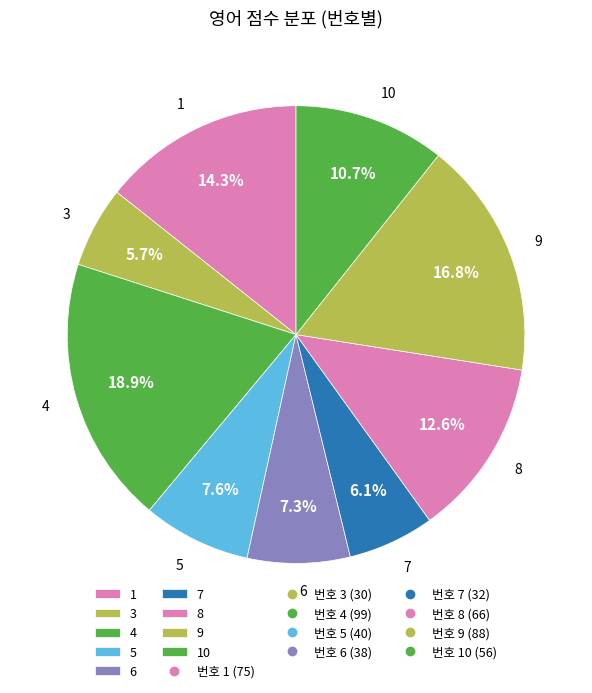

Which category has the biggest portion of the pie?

4